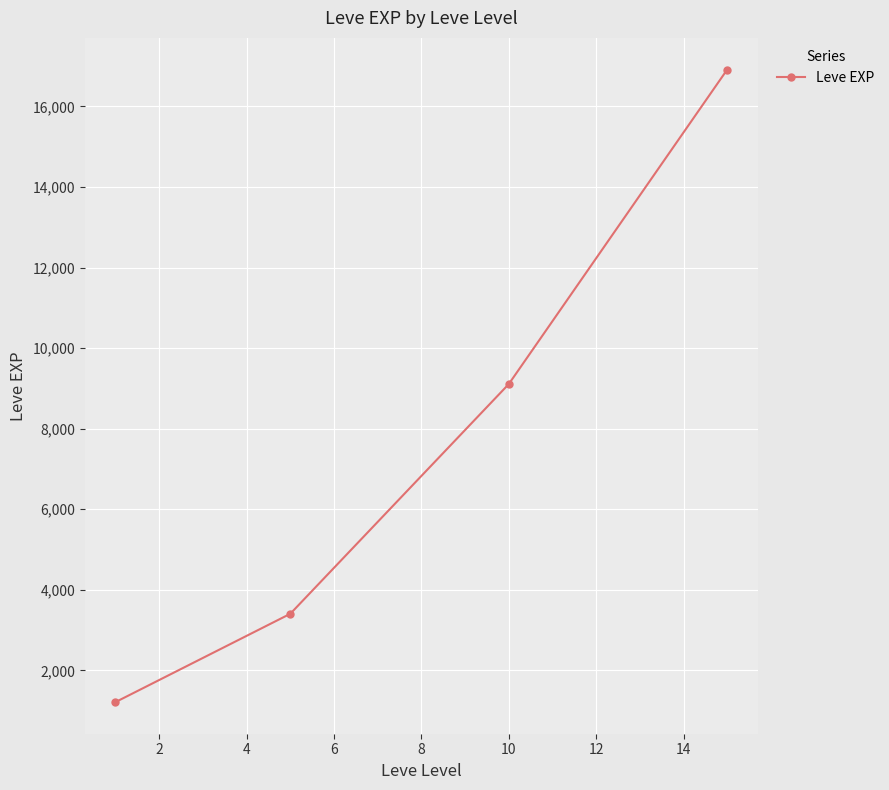

What is the value of the 1st point from the left?

1213.3